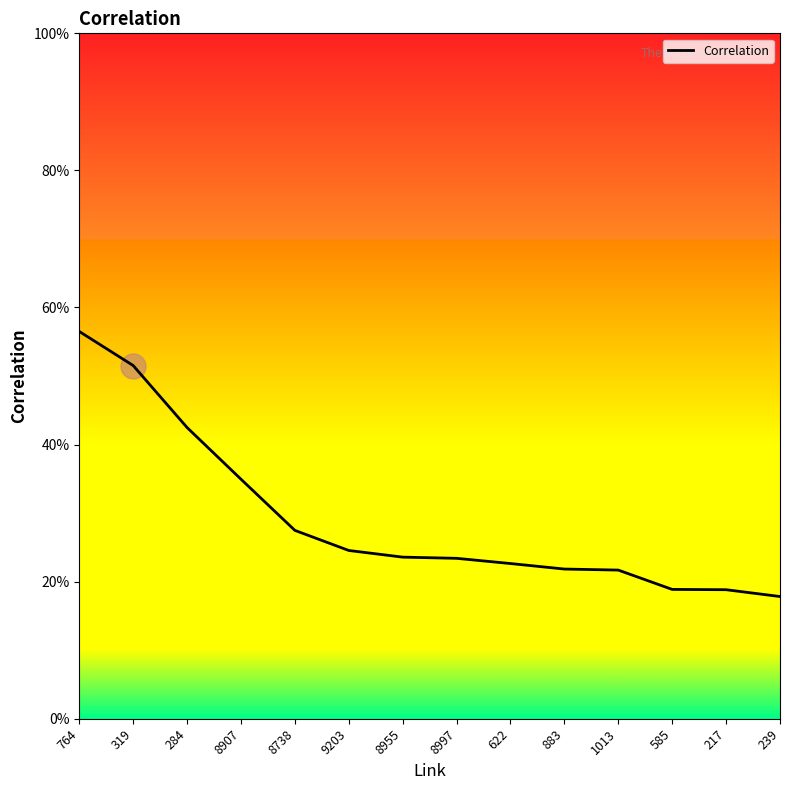

Does the chart have visible grid lines?

No